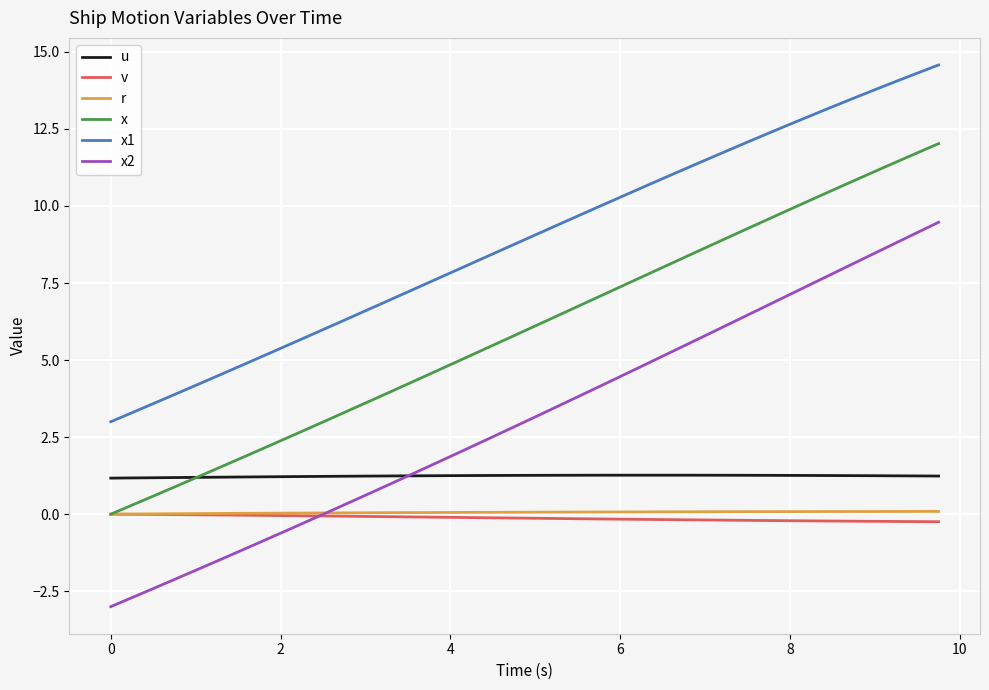

Which series has the largest range (max minus min)?

x2